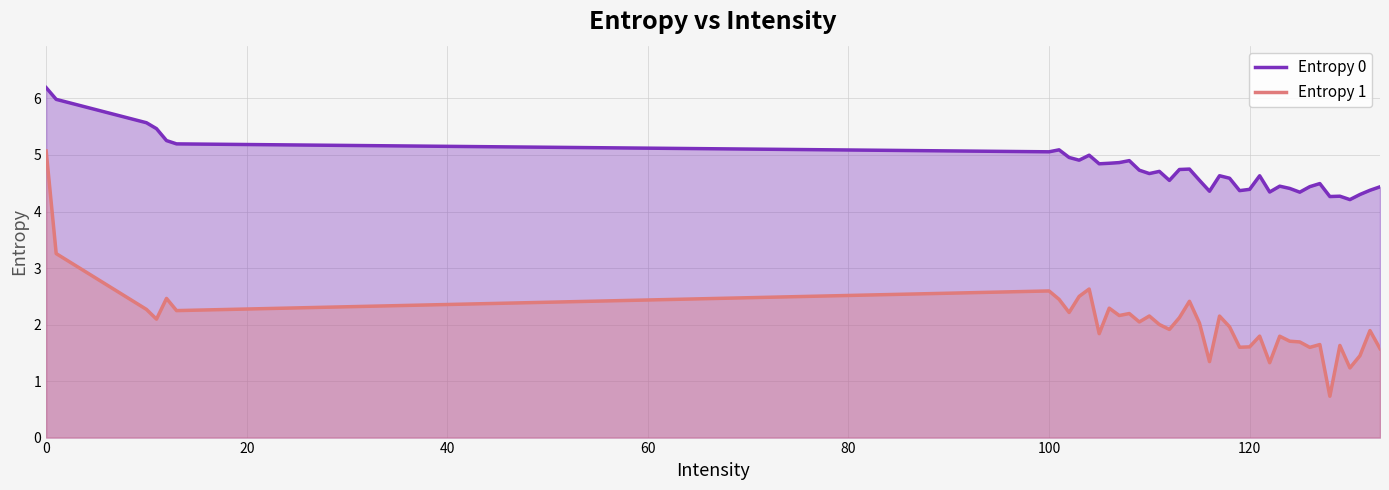

Reading left to right, transcribe all the data shown in this chart.

Entropy 0: 6.2	6.0	5.6	5.5	5.3	5.2	5.1	5.1	5.0	4.9	5.0	4.8	4.9	4.9	4.9	4.7	4.7	4.7	4.6	4.7	4.8	4.6	4.4	4.6	4.6	4.4	4.4	4.6	4.3	4.4	4.4	4.3	4.4	4.5	4.3	4.3	4.2	4.3	4.4	4.4
Entropy 1: 5.1	3.3	2.3	2.1	2.5	2.2	2.6	2.4	2.2	2.5	2.6	1.8	2.3	2.2	2.2	2.0	2.2	2.0	1.9	2.1	2.4	2.0	1.3	2.2	2.0	1.6	1.6	1.8	1.3	1.8	1.7	1.7	1.6	1.6	0.7	1.6	1.2	1.4	1.9	1.6